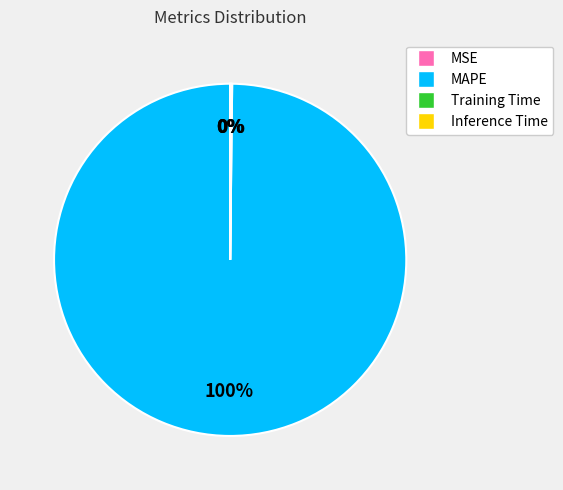

Does any single category account for the majority?

Yes